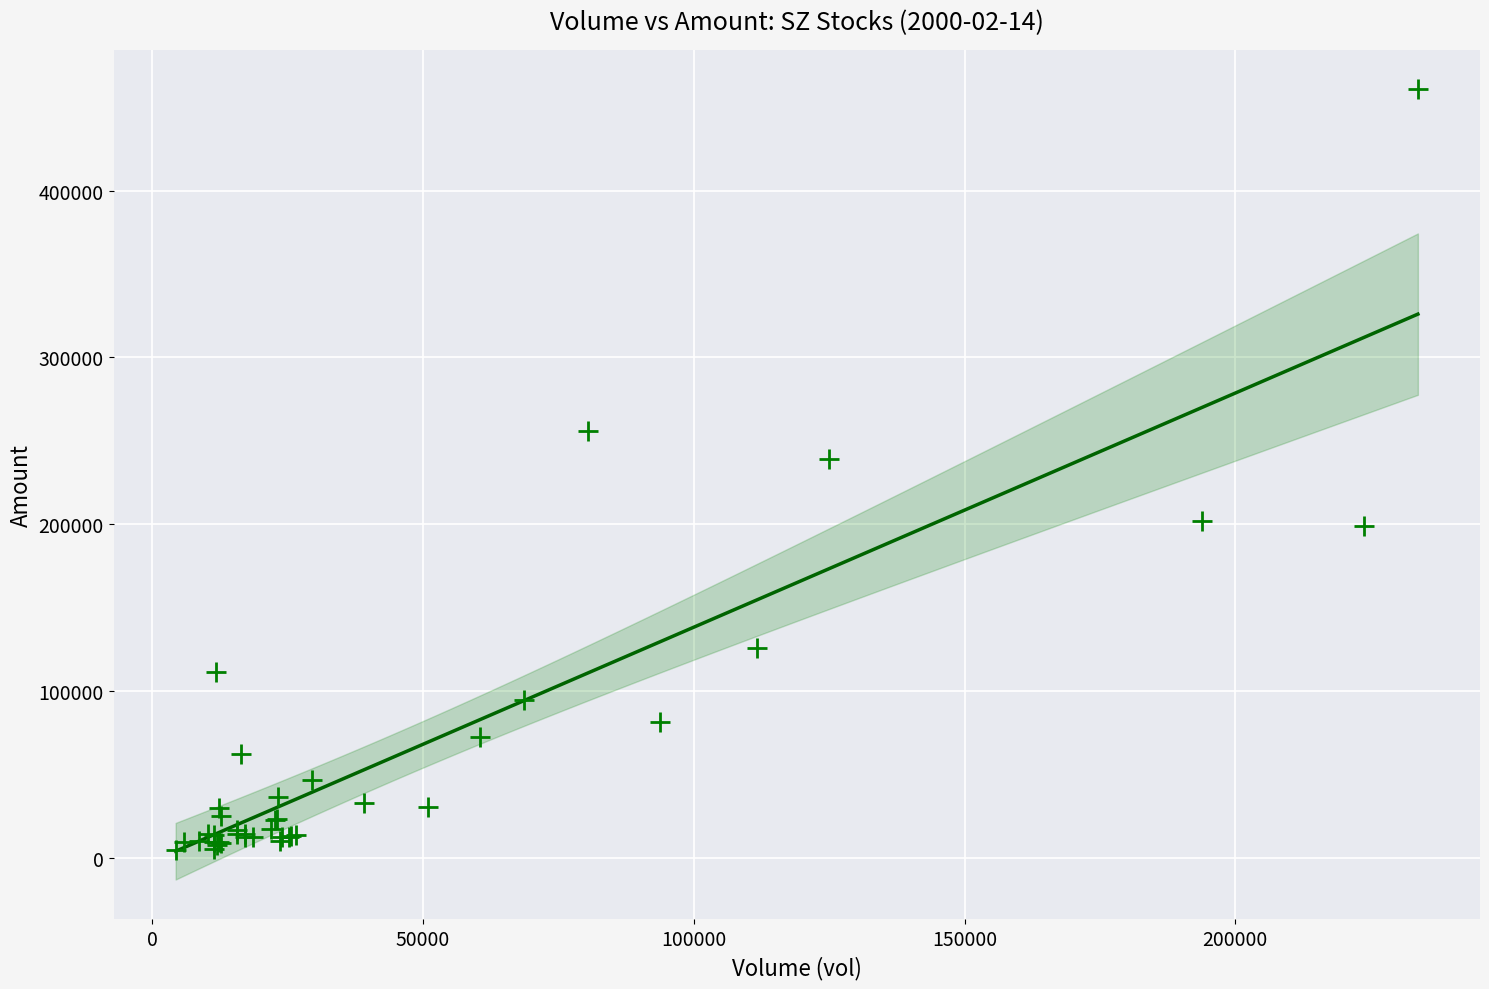

What Y value in the scatter plot is closest to 232680?

238999.3